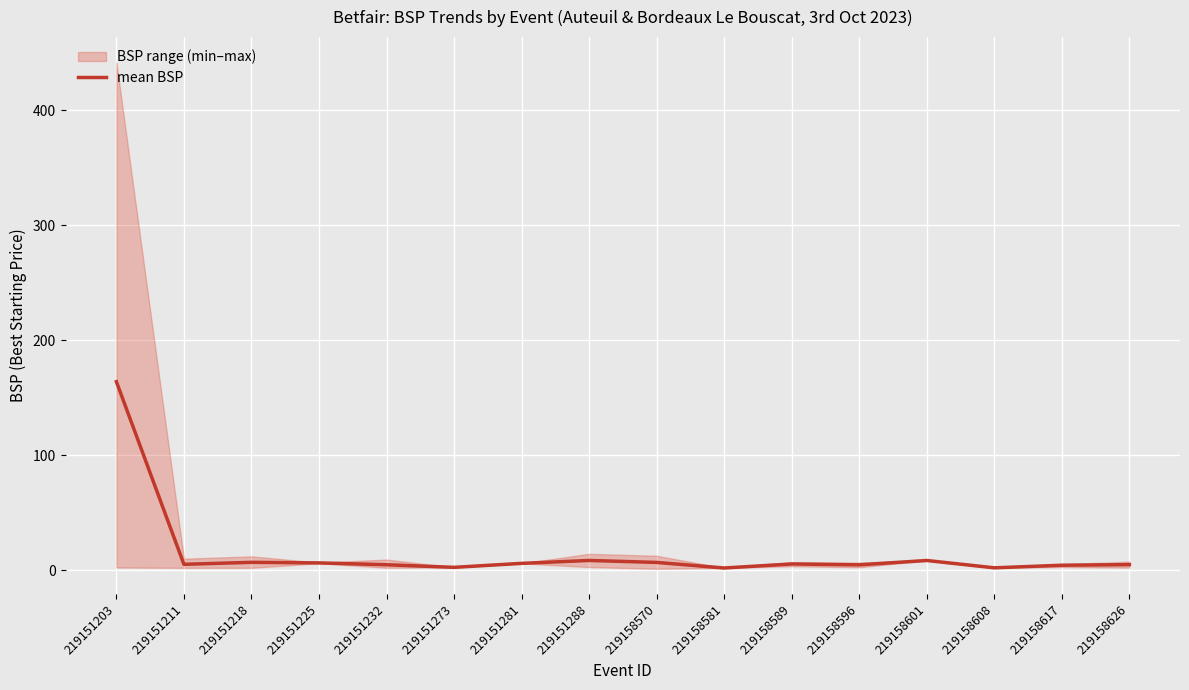

Approximately how many times larger is the value at 219158626 compared to 219151218?

0.7